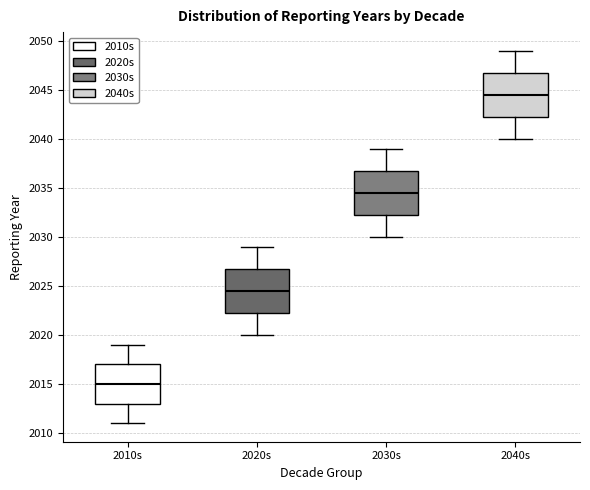

Which box has the lowest median line?

2010s